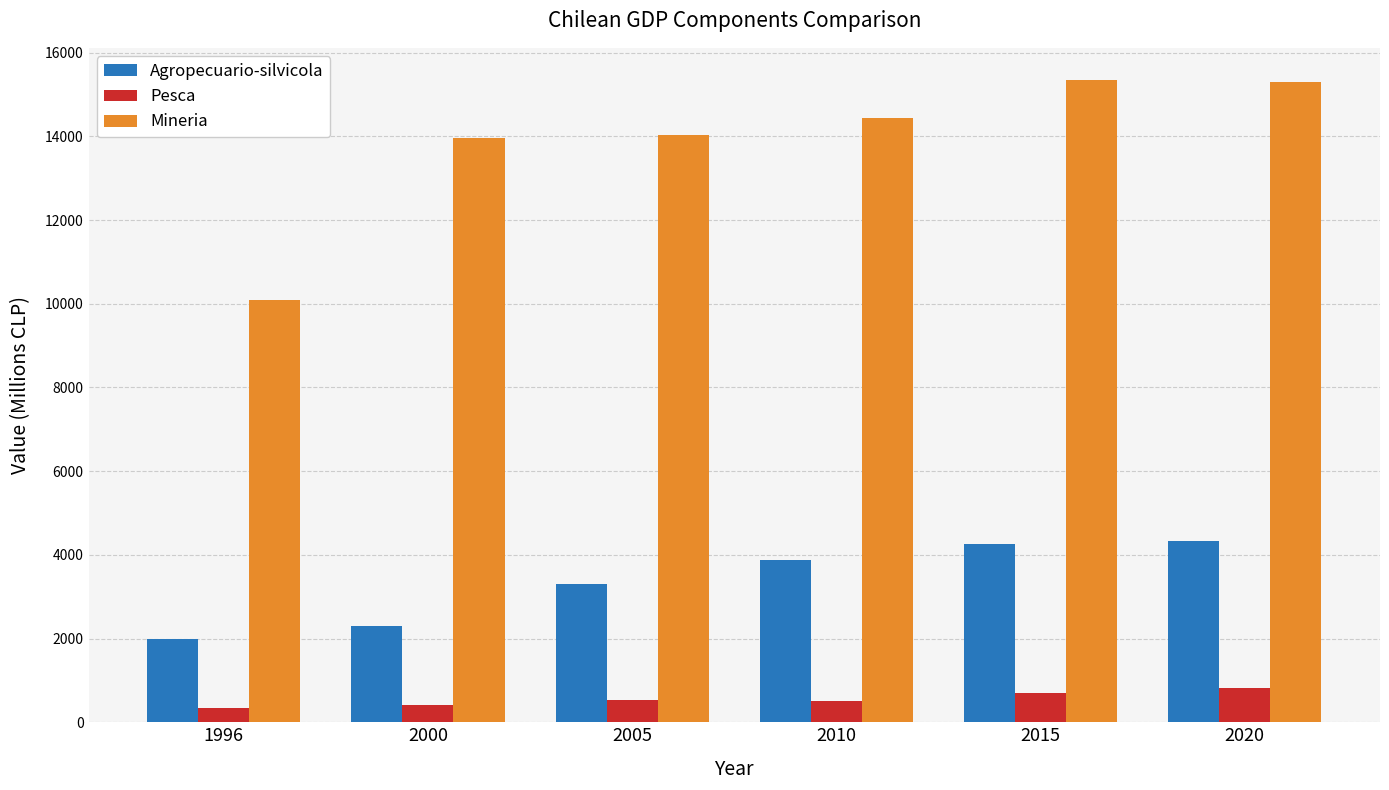

Which series has the widest spread of values?

Mineria